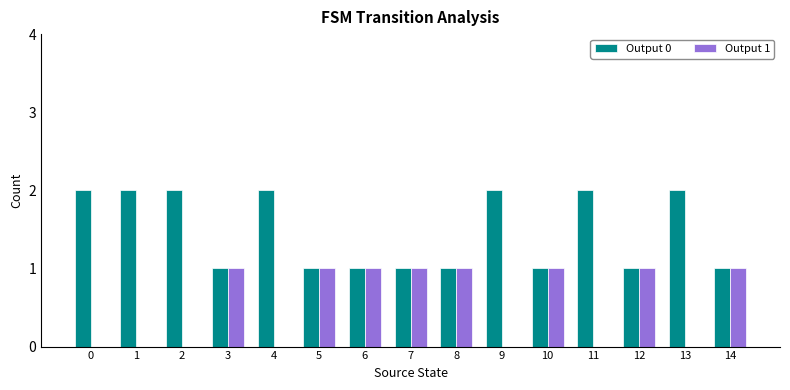

The Output 0 series shows 1 at 9. True or false?

False